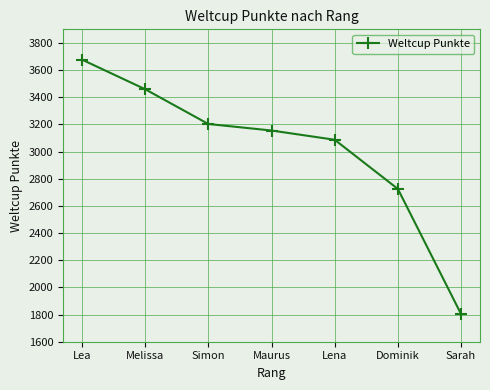

Rank the categories by value from lowest to highest.

Sarah, Dominik, Lena, Maurus, Simon, Melissa, Lea